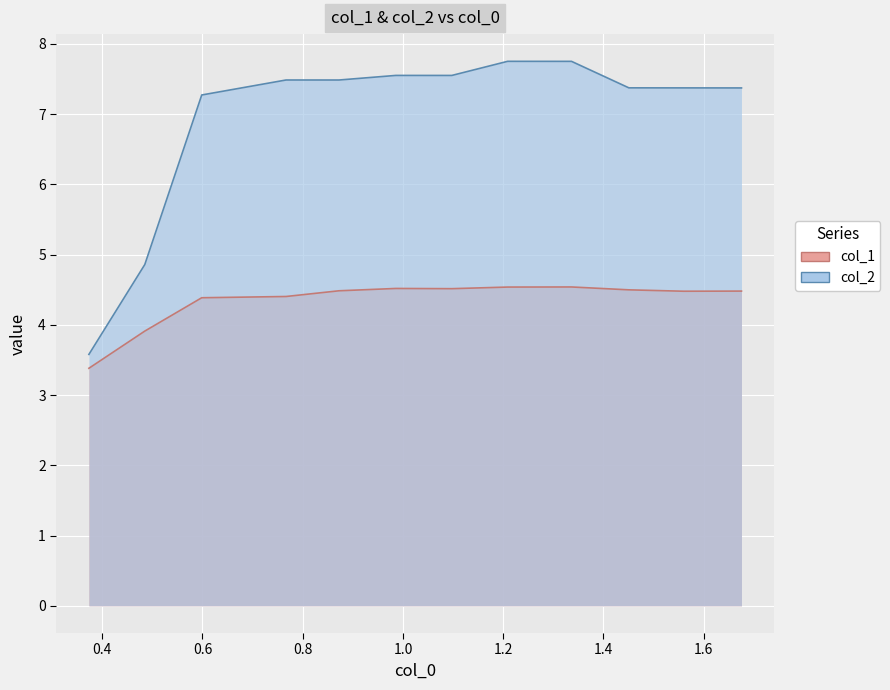

What is the difference between the maximum and second lowest values in the col_2 series?

2.9